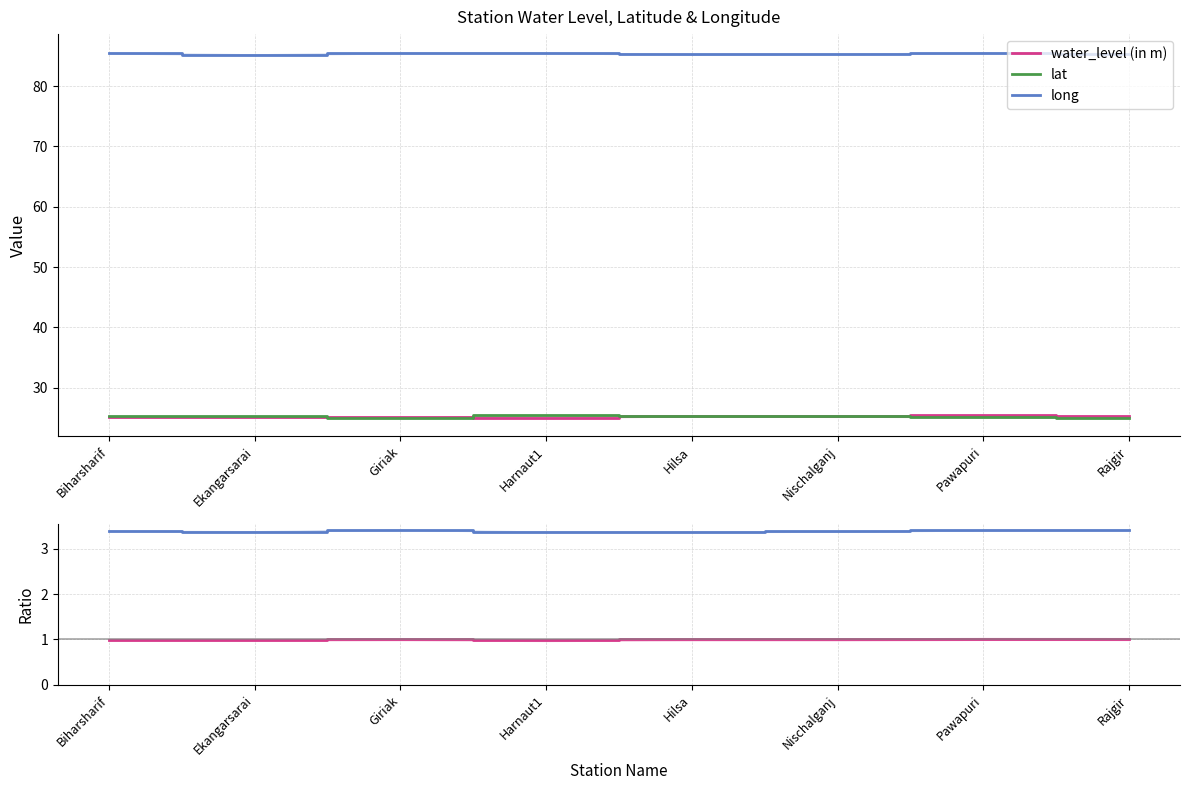

What position from the right is Pawapuri?

2